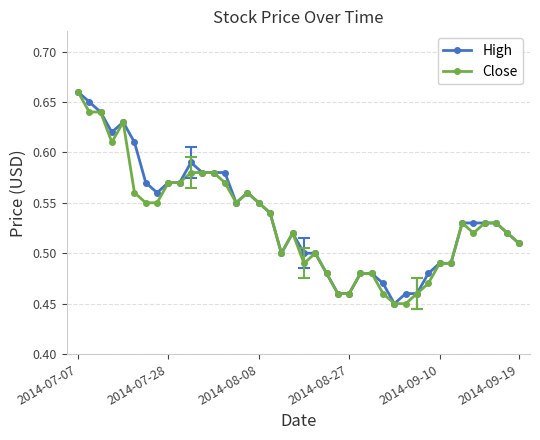

At how many categories does at least one series exceed 0?

40